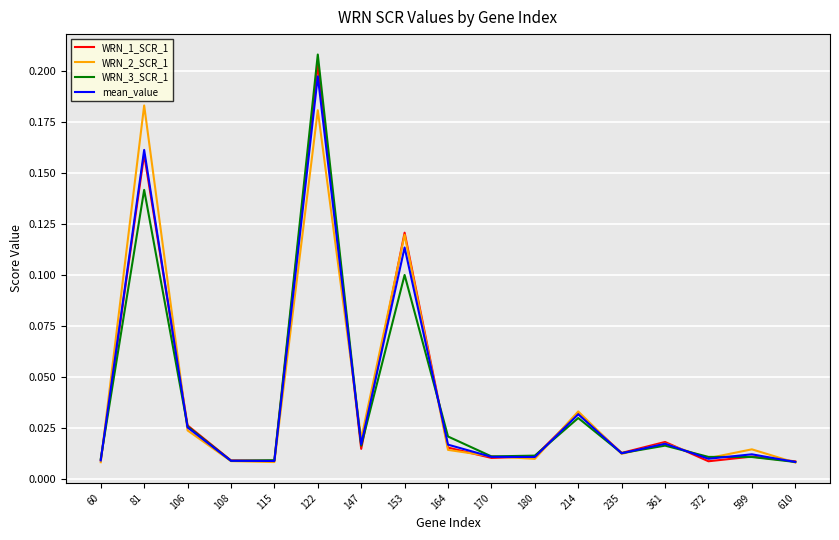

List the series in order of their peak value, highest first.

WRN_3_SCR_1, WRN_1_SCR_1, mean_value, WRN_2_SCR_1